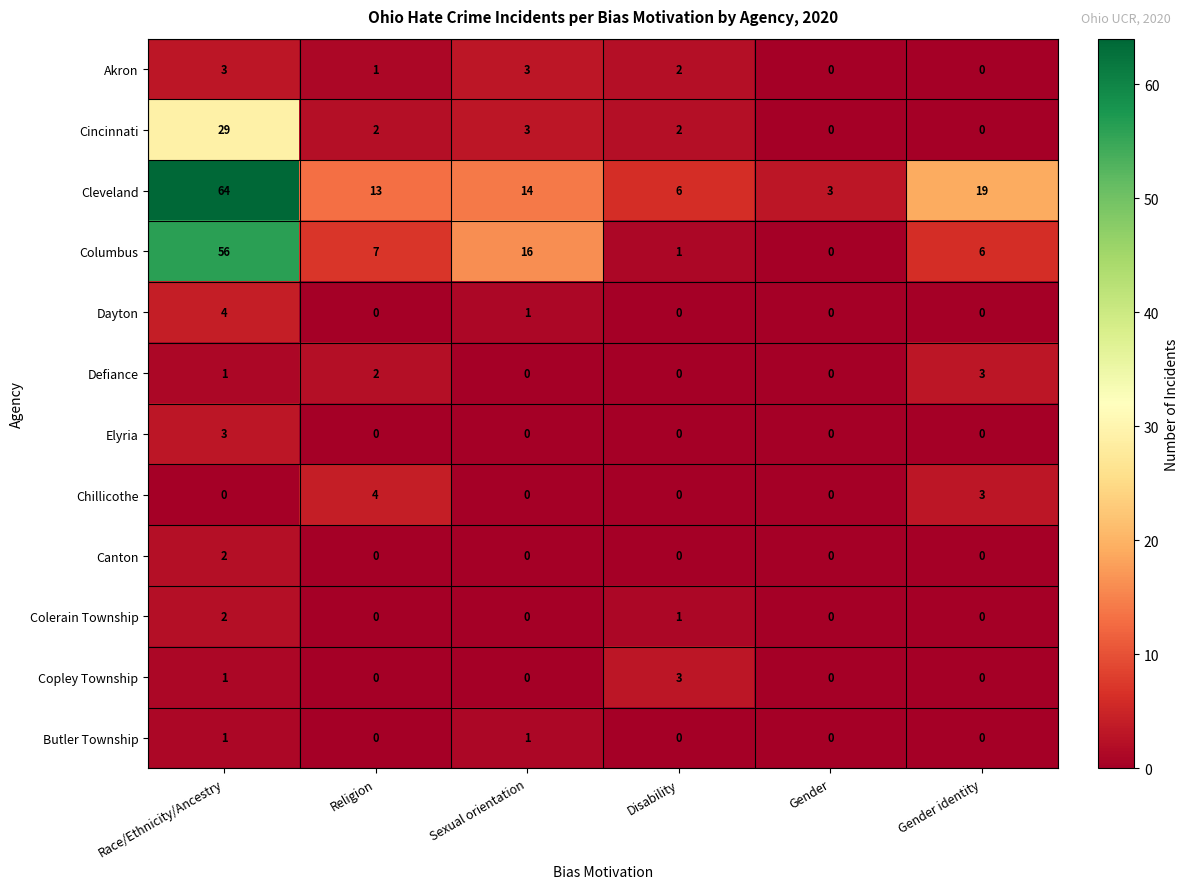

Rank the categories by Cleveland value from highest to lowest.

Race/Ethnicity/Ancestry, Gender identity, Sexual orientation, Religion, Disability, Gender